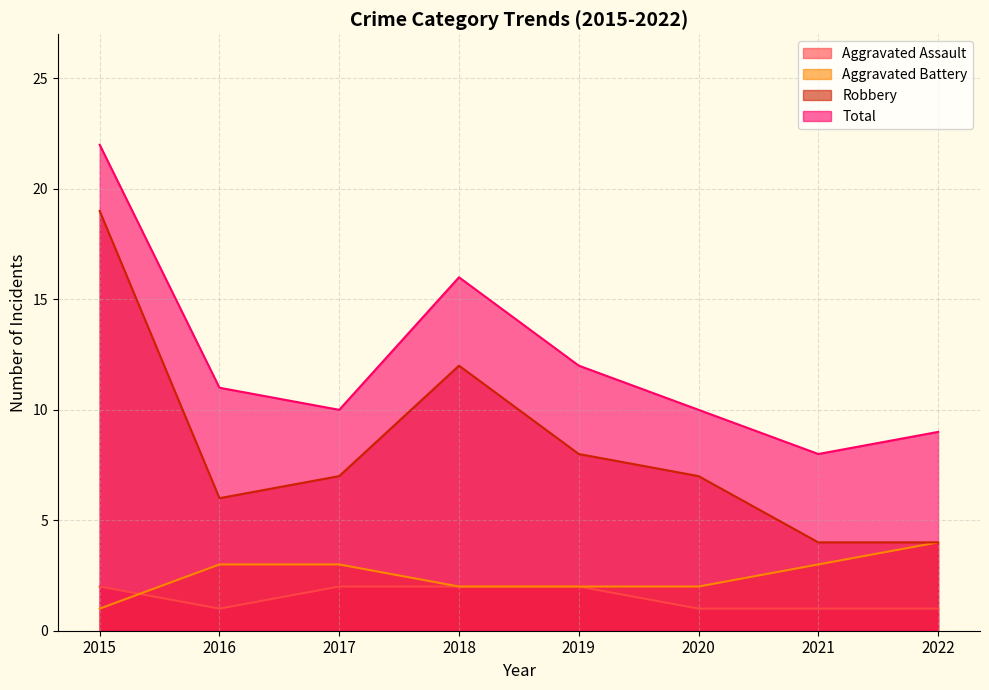

At which category does Total reach its first local valley?

2017